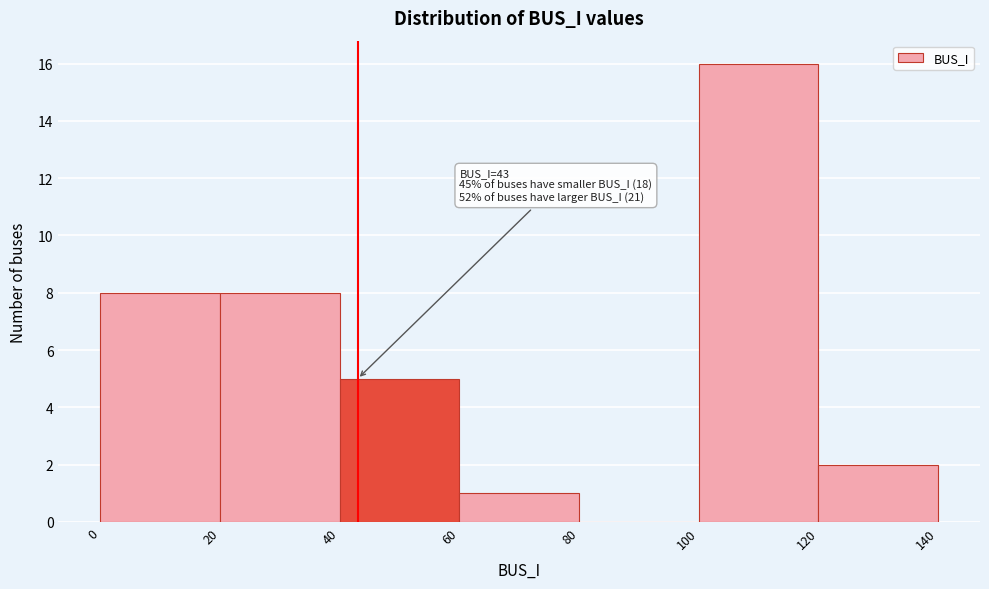

Which range on the x-axis has the tallest bar?

100 to 120